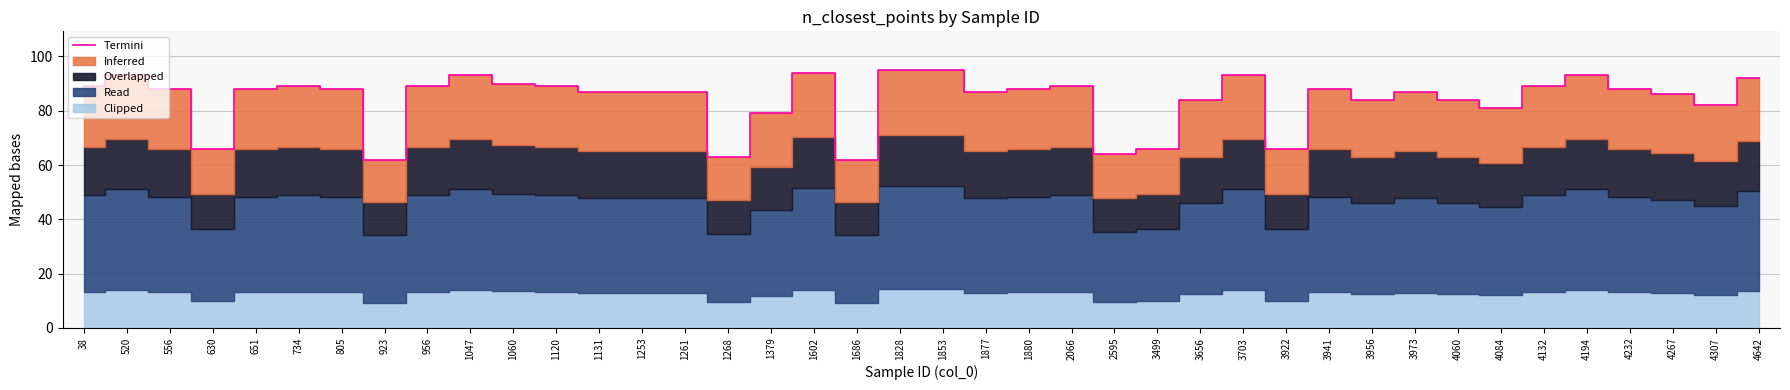

What is the difference between the second highest and minimum values?

33